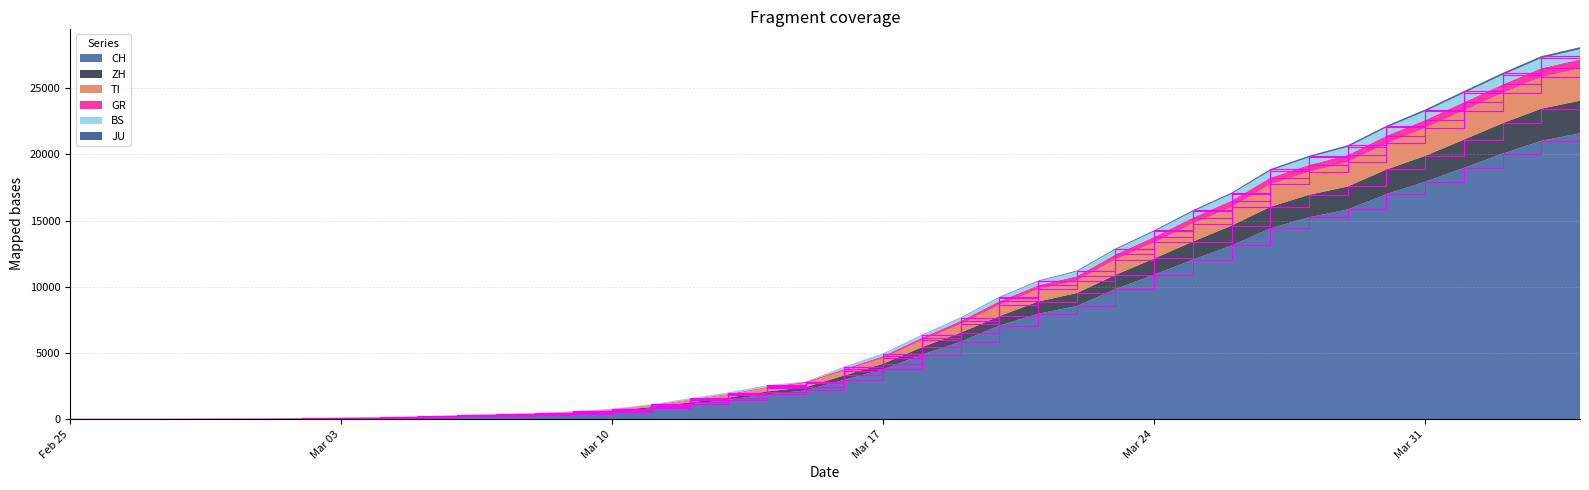

Reading left to right, what are all the values shown in this chart?

CH: 0	4	8	19	29	35	49	69	96	140	214	276	323	424	575	814	1129	1470	1877	2176	2983	3763	4870	5854	7067	7959	8542	9820	10914	12043	13118	14407	15244	15838	16994	17931	18970	20050	21018	21583
TI: 0	5	11	22	37	44	63	90	124	188	271	351	412	534	712	1023	1432	1839	2360	2719	3677	4618	5949	7171	8627	9800	10471	12055	13344	14765	16019	17722	18672	19408	20815	21969	23301	24621	25823	26486
ZH: 0	4	10	21	35	42	59	82	111	163	243	310	363	473	637	915	1269	1633	2095	2426	3309	4192	5438	6533	7778	8884	9526	10893	12135	13411	14618	16034	16945	17571	18853	19878	21106	22350	23446	24044
JU: 0	7	15	30	45	52	74	105	142	215	306	395	460	597	784	1123	1570	2013	2551	2831	3963	4963	6366	7679	9224	10462	11215	12884	14255	15777	17107	18879	19887	20682	22151	23379	24768	26139	27404	28087
BS: 0	7	14	29	44	51	73	103	140	211	302	390	455	590	777	1116	1558	1996	2533	2812	3938	4934	6334	7643	9180	10408	11154	12815	14173	15685	17007	18765	19768	20555	22023	23239	24623	25990	27255	27933
GR: 0	7	13	28	43	50	72	100	137	203	287	369	431	562	744	1067	1485	1904	2433	2812	3795	4770	6153	7423	8910	10111	10798	12441	13763	15223	16506	18235	19199	19950	21406	22586	23936	25276	26501	27166